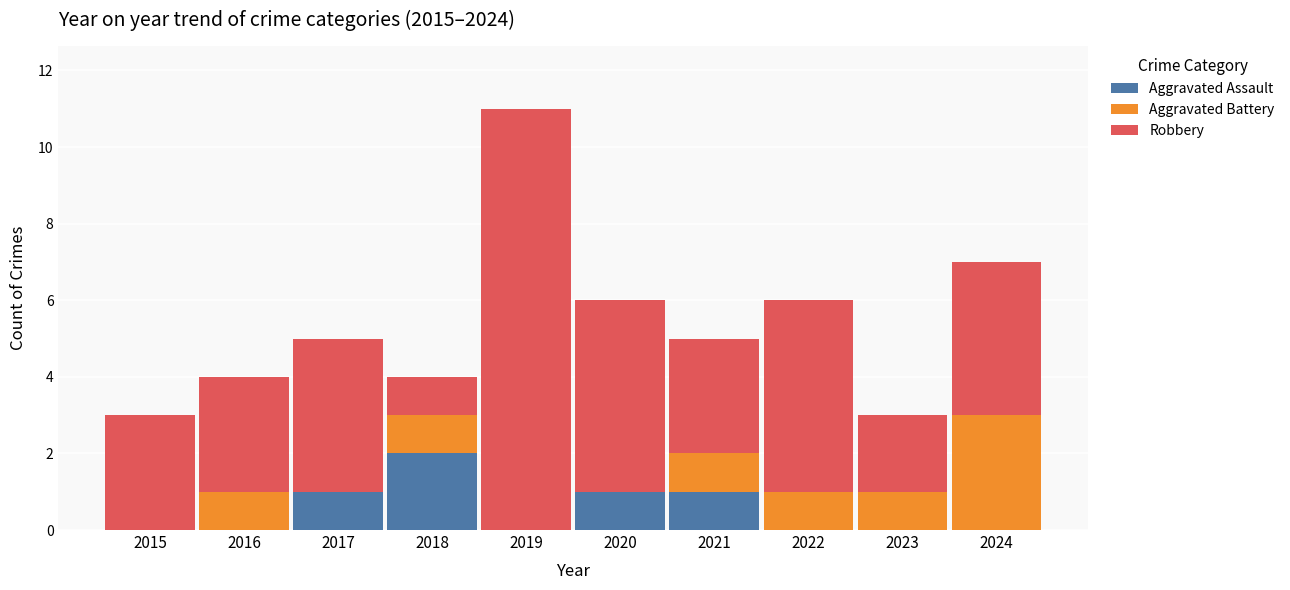

What is the total value across all series at 2017?

5